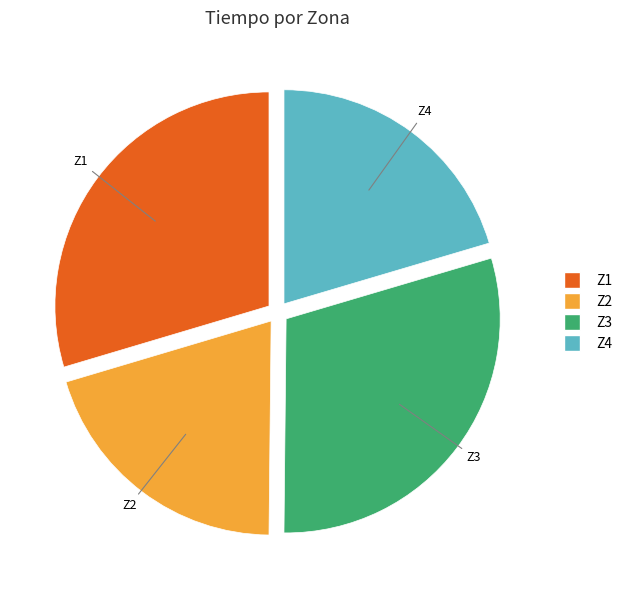

How many segments does this pie chart have?

4